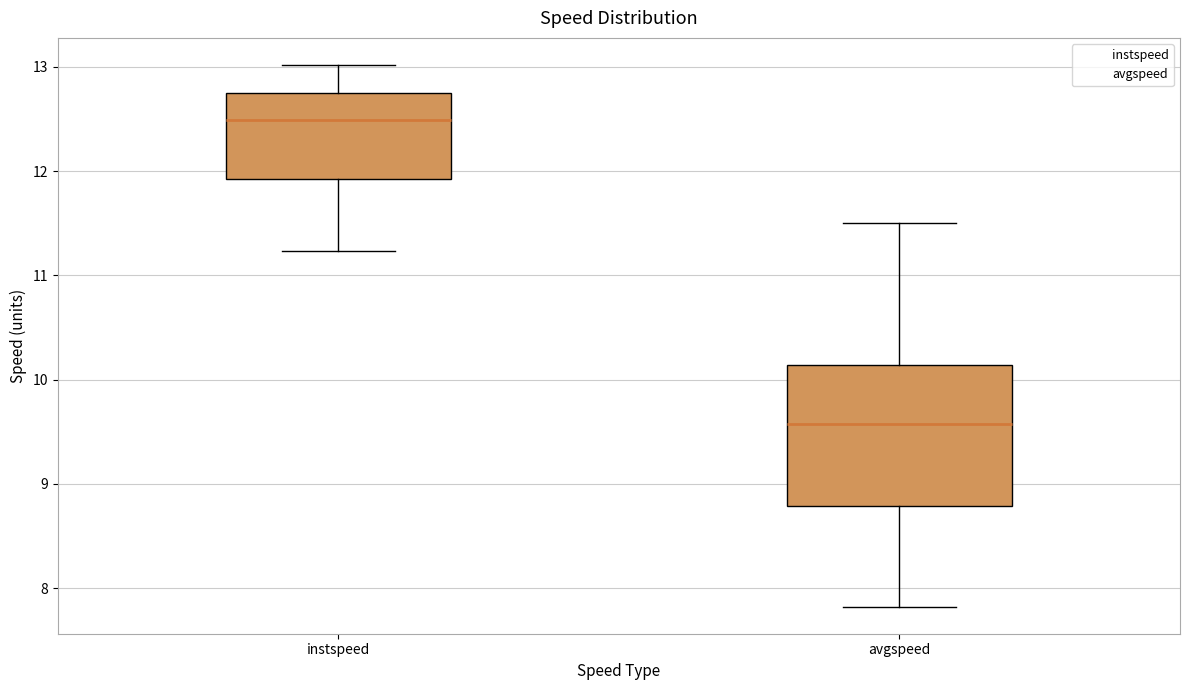

Which box is the tallest, from its lower edge to its upper edge?

avgspeed